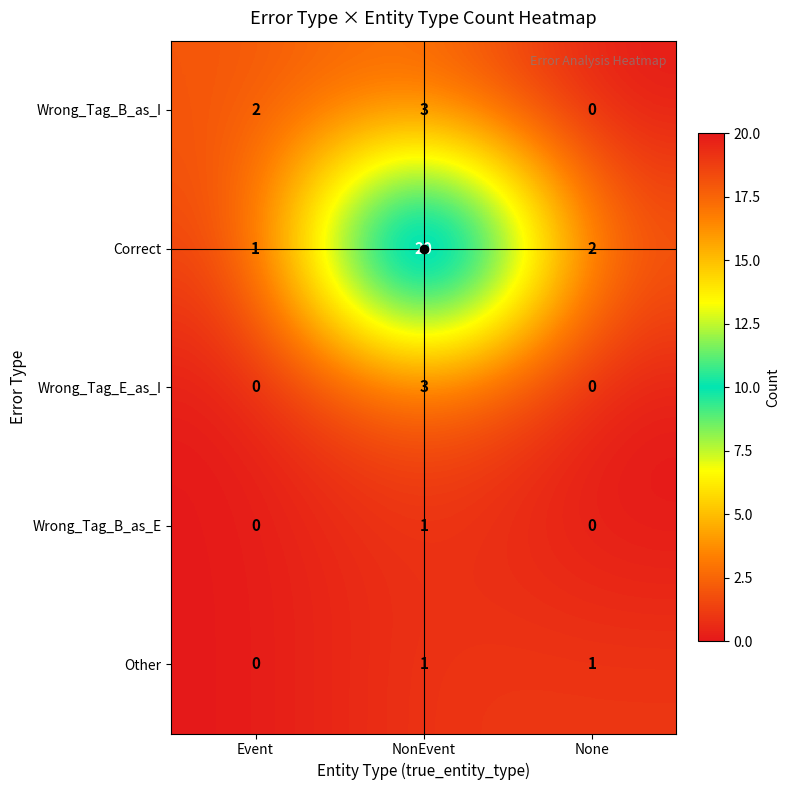

What is the highest value of the Correct series?

20